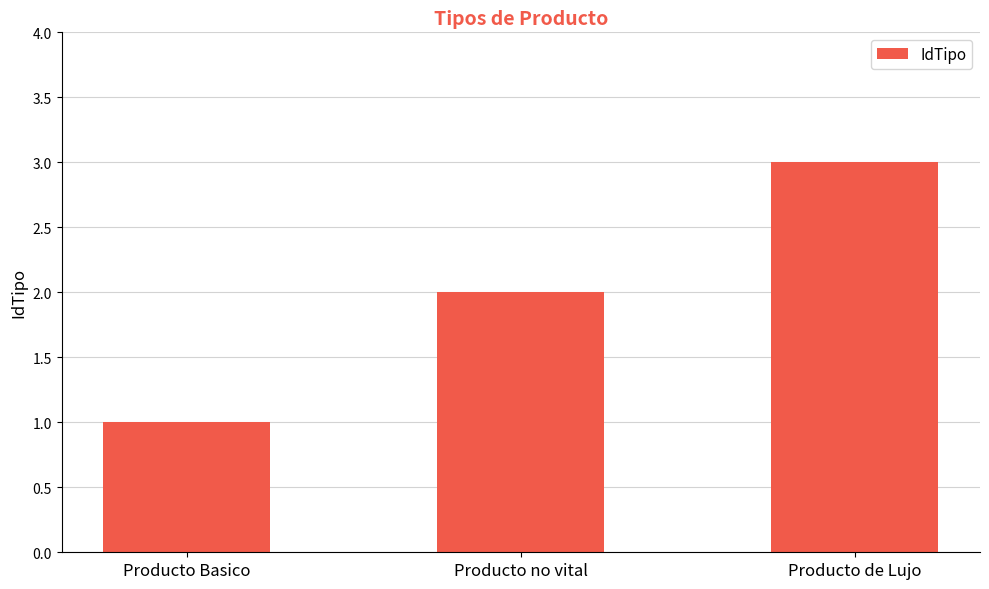

What is the difference between the values at Producto de Lujo and Producto Basico?

2